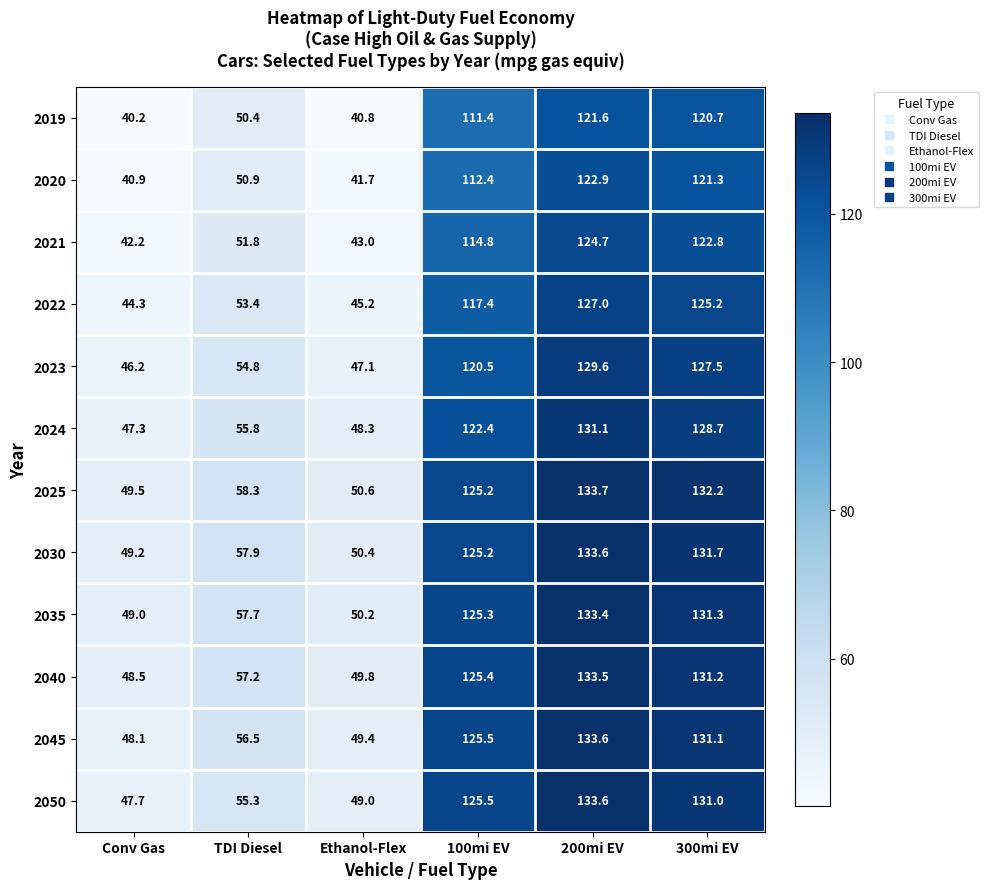

What is the average value of the 2030 series?

91.3